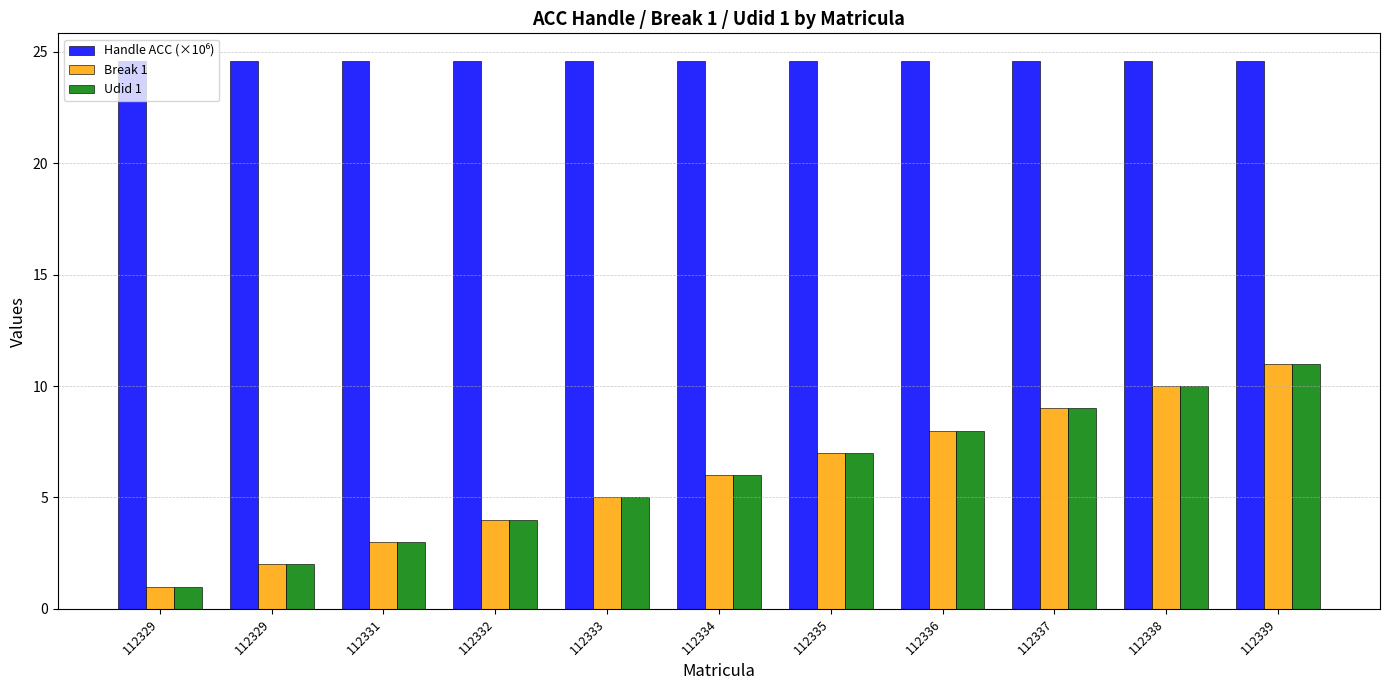

Where is Handle ACC (×10⁶) nearest to the value 24?

112331